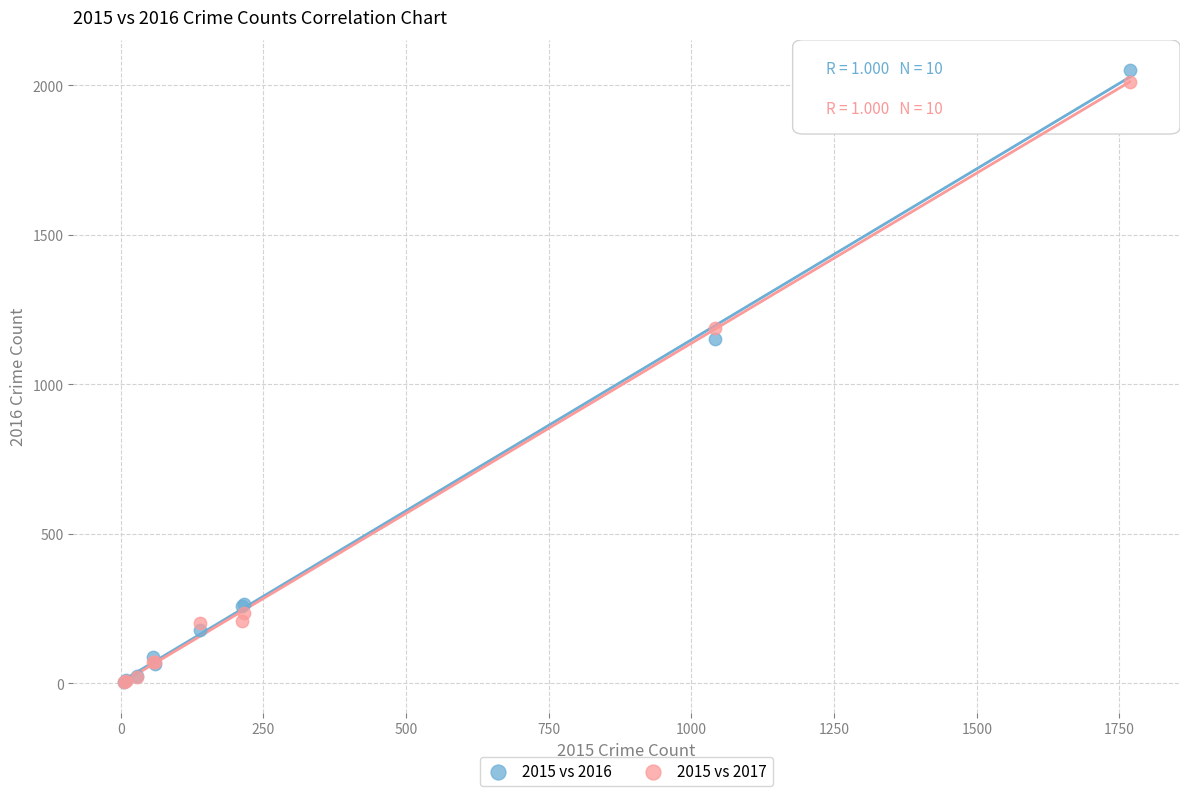

Across all series, what Y value is closest to 1027?

1151